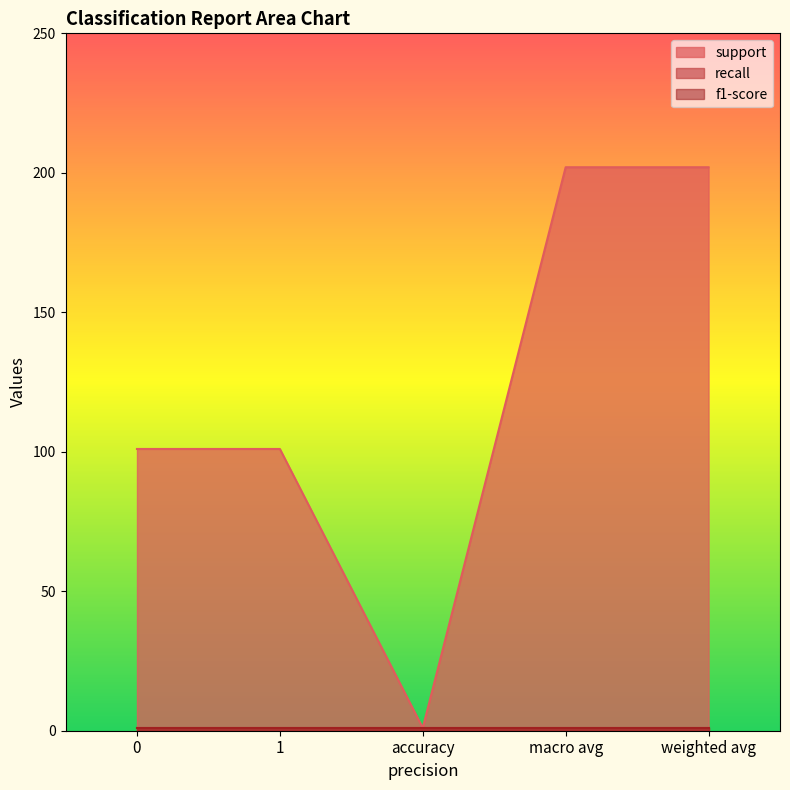

Between accuracy and weighted avg, which series saw the biggest shift?

support